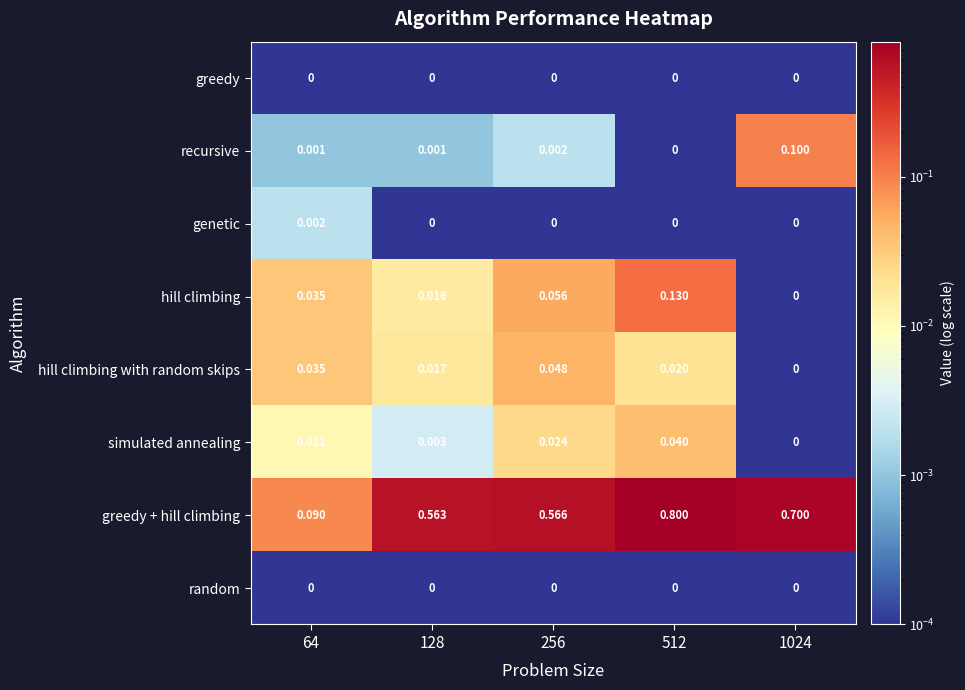

Which series has the widest spread of values?

greedy + hill climbing